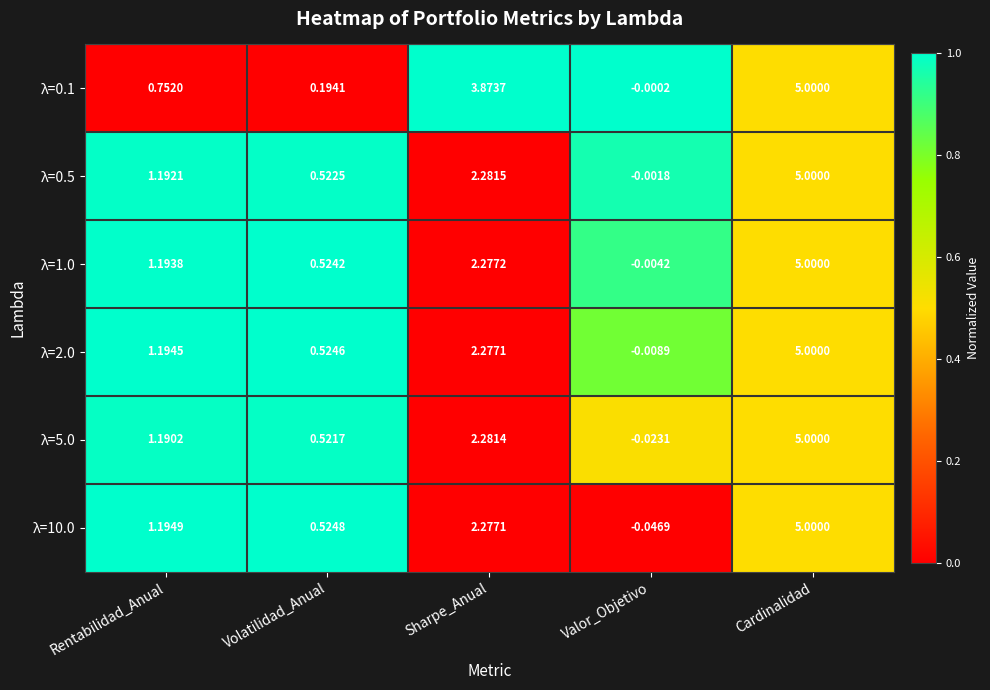

How many categories are shown in the chart?

5